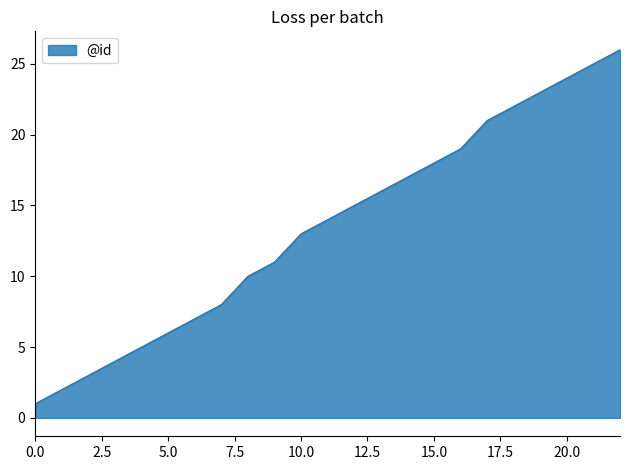

Does the chart have visible grid lines?

No